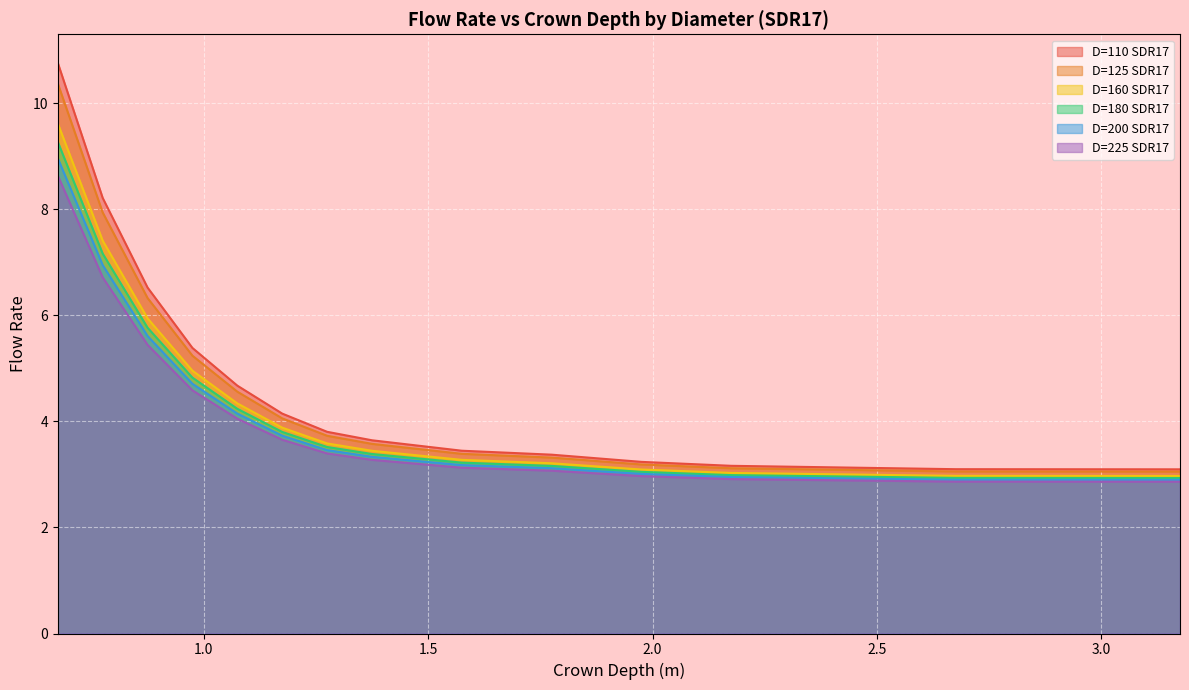

Reading left to right, extract all data points from this chart.

D=110 SDR17: 0.675=10.8	0.775=8.2	0.875=6.5	0.975=5.4	1.075=4.7	1.175=4.1	1.275=3.8	1.375=3.6	1.575=3.4	1.775=3.4	1.975=3.2	2.175=3.2	2.675=3.1	3.175=3.1
D=125 SDR17: 0.675=10.4	0.775=7.9	0.875=6.3	0.975=5.2	1.075=4.6	1.175=4.1	1.275=3.7	1.375=3.6	1.575=3.4	1.775=3.3	1.975=3.2	2.175=3.1	2.675=3.1	3.175=3.1
D=160 SDR17: 0.675=9.6	0.775=7.4	0.875=5.9	0.975=5.0	1.075=4.3	1.175=3.9	1.275=3.6	1.375=3.4	1.575=3.3	1.775=3.2	1.975=3.1	2.175=3.0	2.675=3.0	3.175=3.0
D=180 SDR17: 0.675=9.0	0.775=6.9	0.875=5.6	0.975=4.7	1.075=4.1	1.175=3.7	1.275=3.5	1.375=3.3	1.575=3.2	1.775=3.1	1.975=3.0	2.175=3.0	2.675=2.9	3.175=2.9
D=200 SDR17: 0.675=9.3	0.775=7.2	0.875=5.8	0.975=4.8	1.075=4.2	1.175=3.8	1.275=3.5	1.375=3.4	1.575=3.2	1.775=3.2	1.975=3.0	2.175=3.0	2.675=2.9	3.175=2.9
D=225 SDR17: 0.675=8.6	0.775=6.7	0.875=5.4	0.975=4.6	1.075=4.0	1.175=3.7	1.275=3.4	1.375=3.3	1.575=3.1	1.775=3.1	1.975=3.0	2.175=2.9	2.675=2.9	3.175=2.9